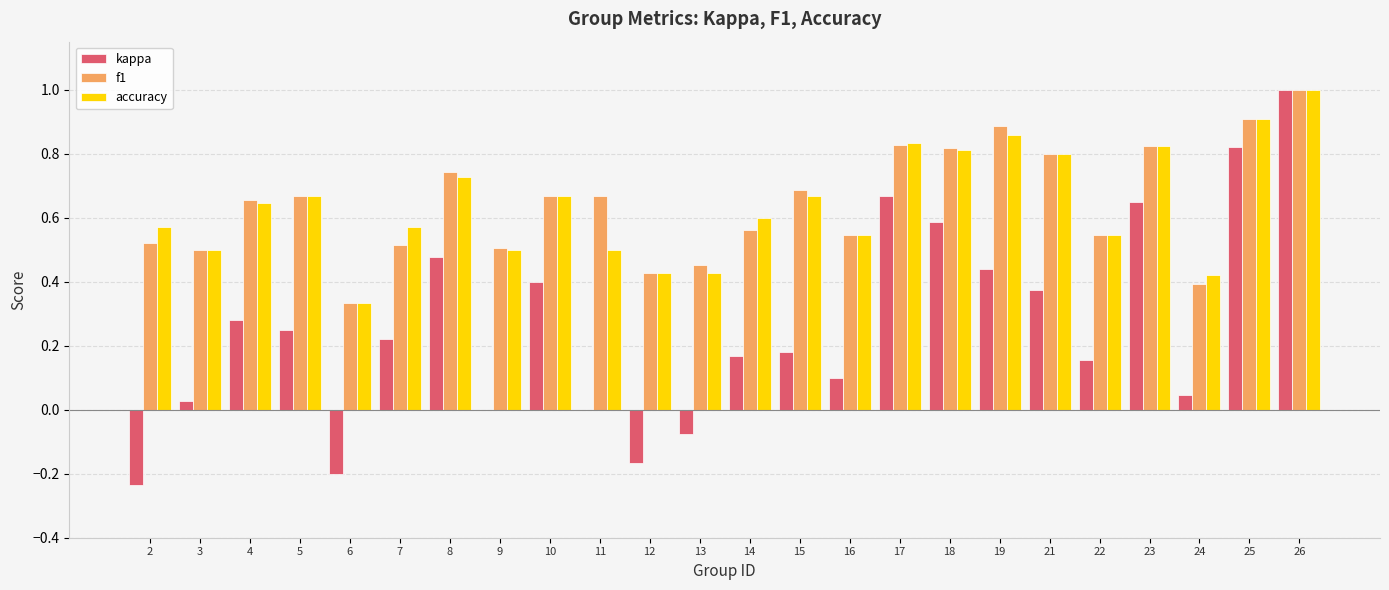

Where is accuracy nearest to the value 0?

6